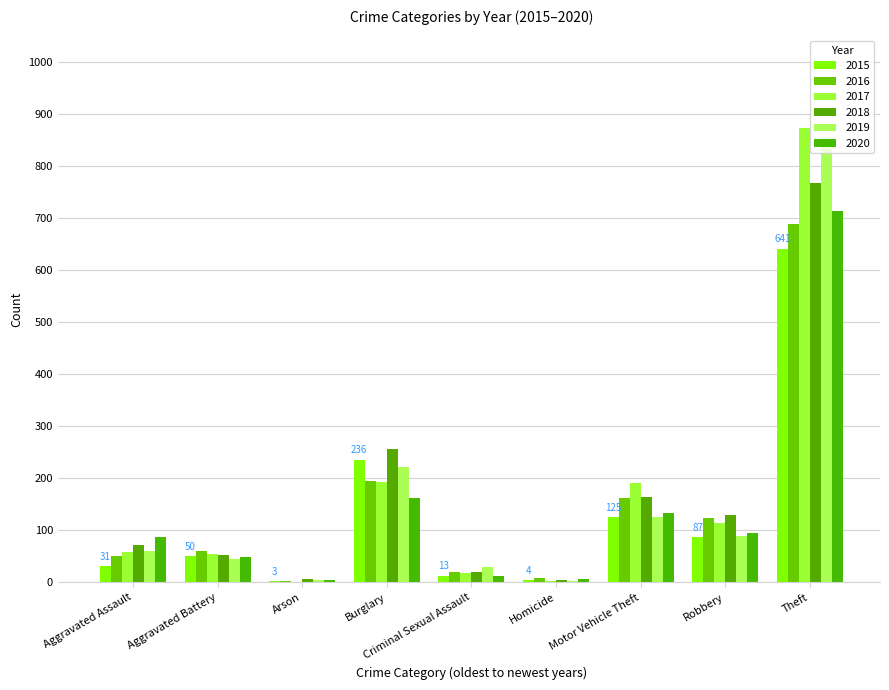

What is the total value across all series at Aggravated Battery?

309